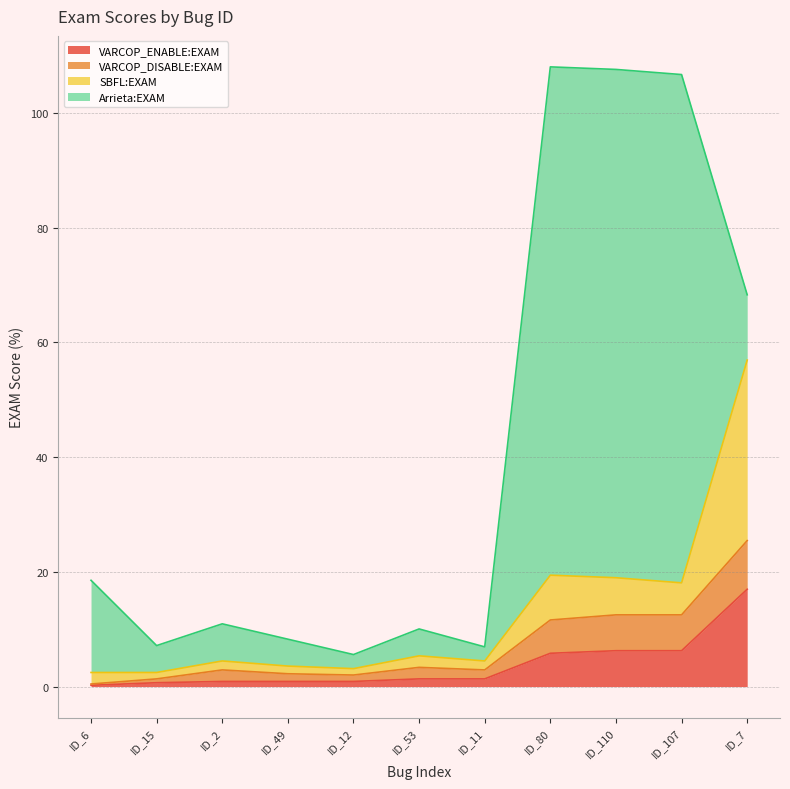

What is the difference between the highest and lowest values at ID_7?

23.0